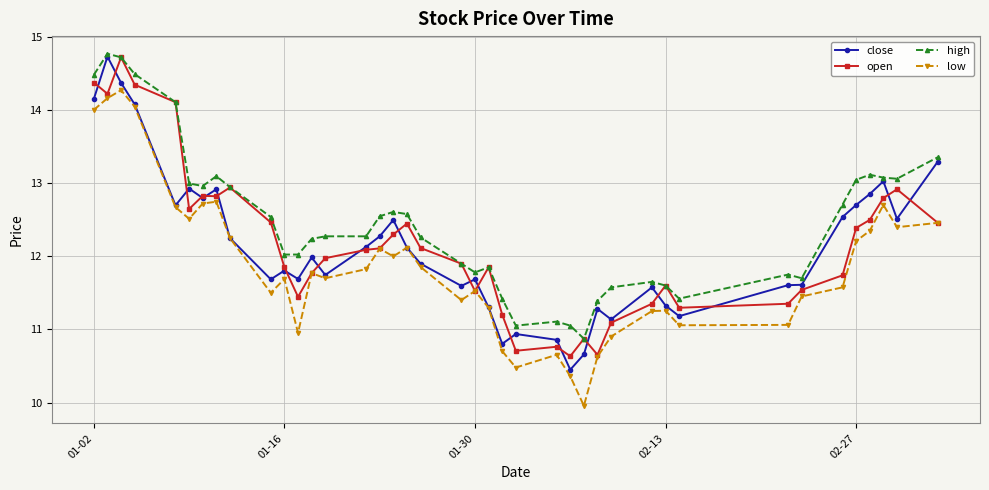

Which series has the widest spread of values?

low